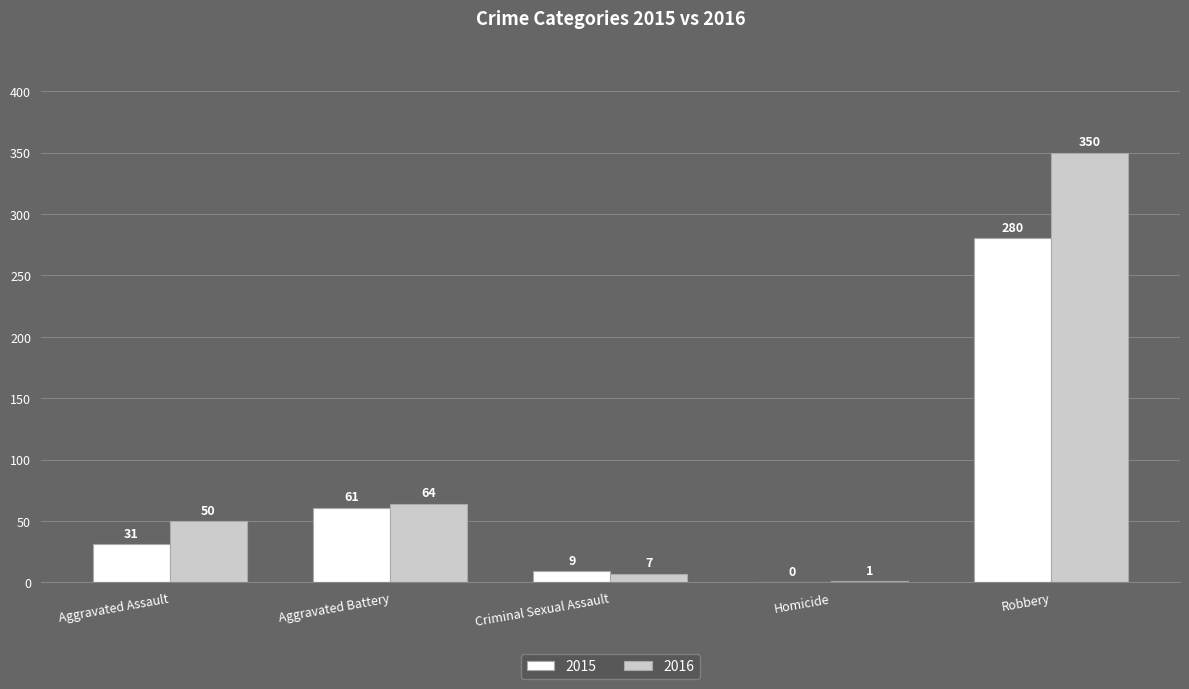

Read the 2016 value at Criminal Sexual Assault.

7